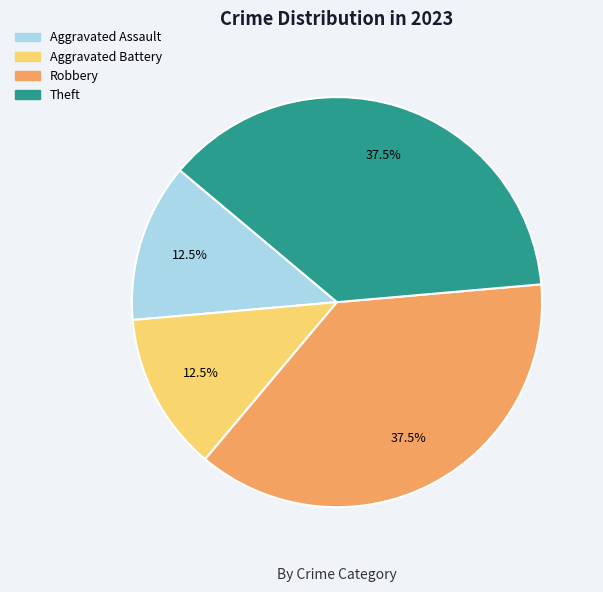

How much of the chart is everything except Aggravated Assault?

87.5%